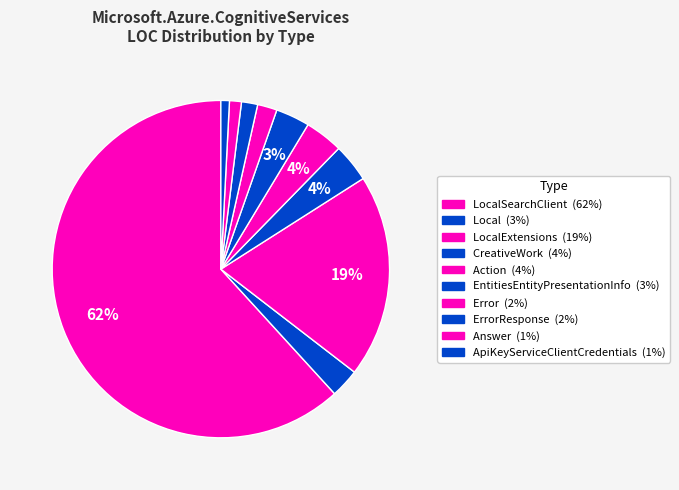

Which category has the smallest portion of the pie?

ApiKeyServiceClientCredentials